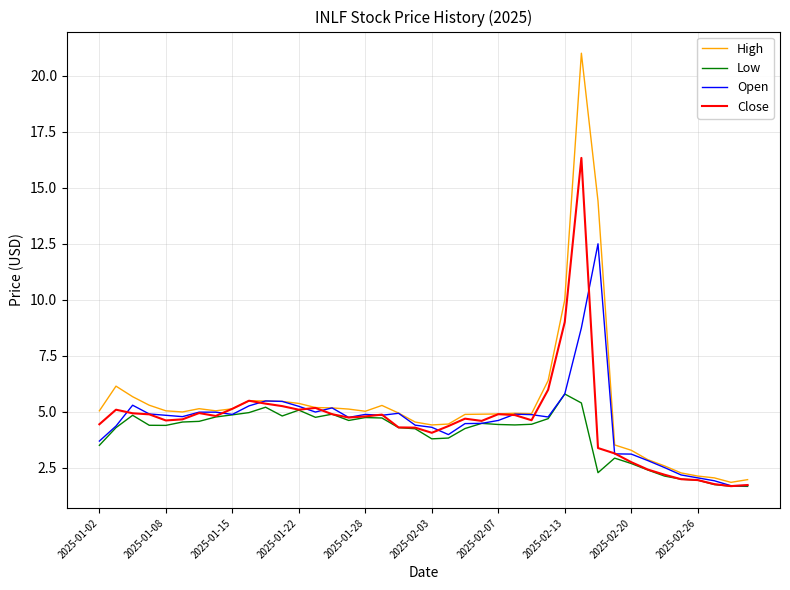

In Open, how many points are lower than both neighbors (excluding endpoints)?

8